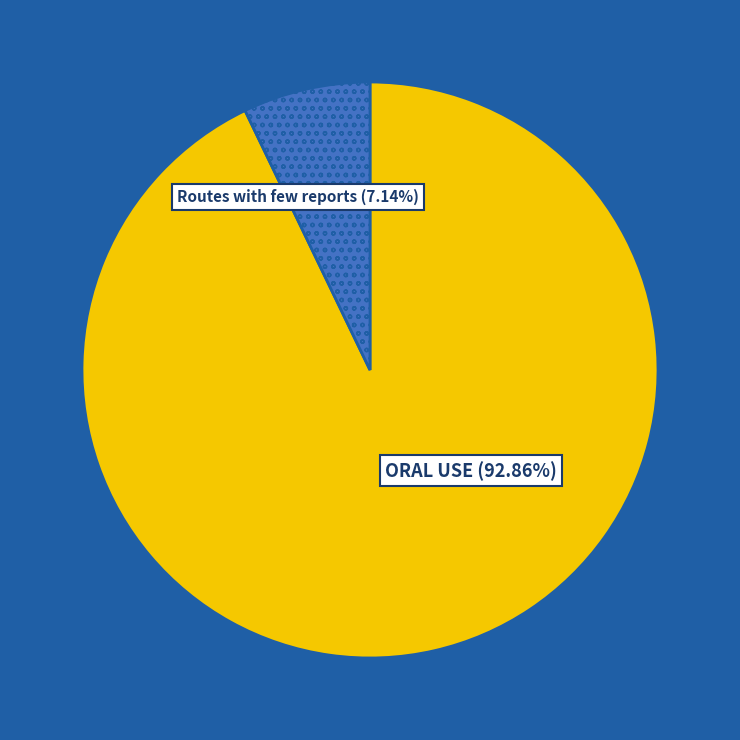

Is there any slice that represents more than half of the pie?

Yes